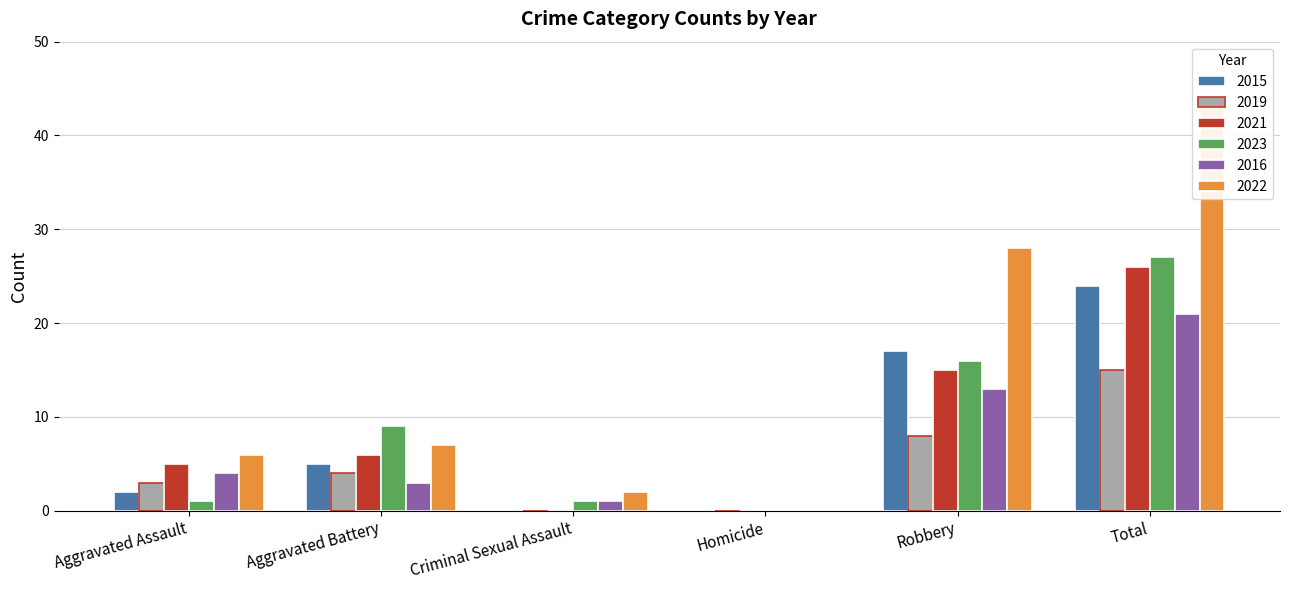

Which series changed the most between Criminal Sexual Assault and Total?

2022